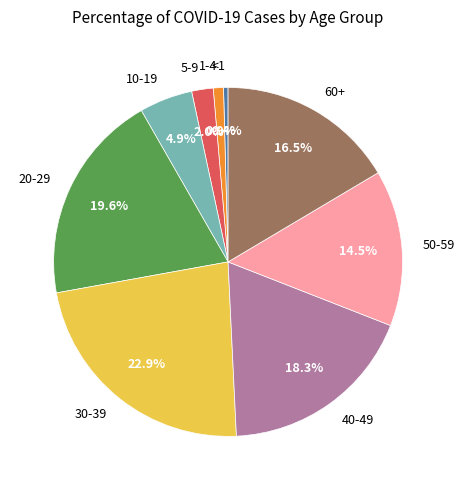

How many slices are in this pie chart?

9